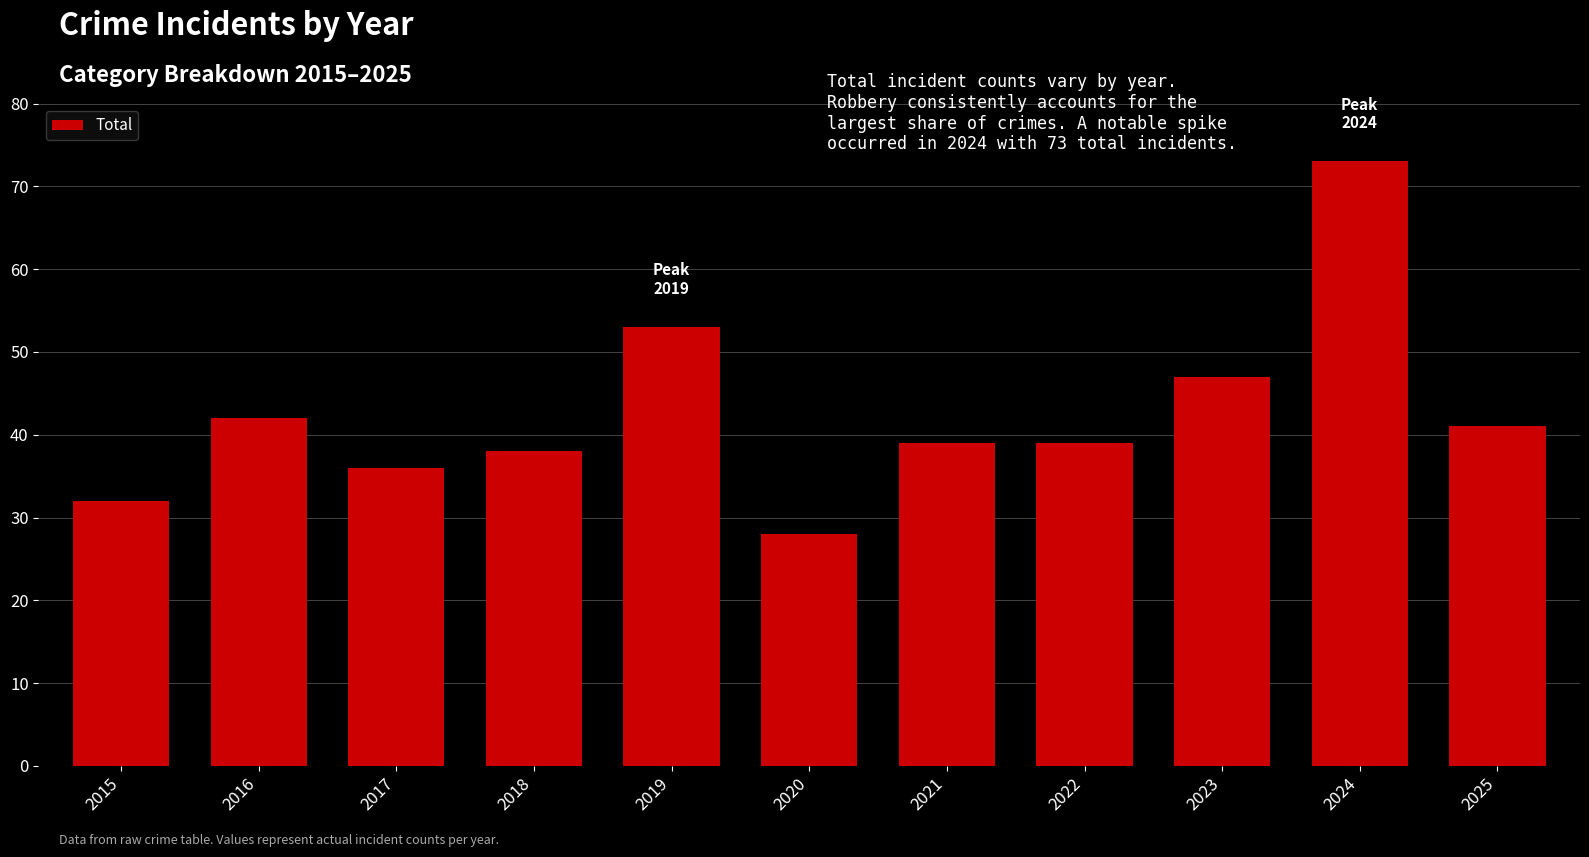

What is the sum of the values at 2018 and 2017?

74